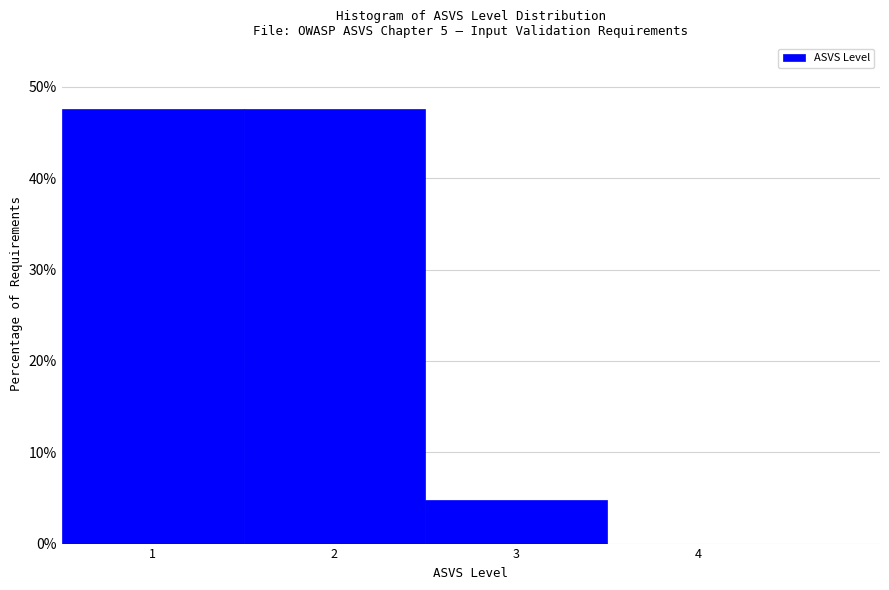

Reading left to right, extract all data points from this chart.

47.6	47.6	4.8